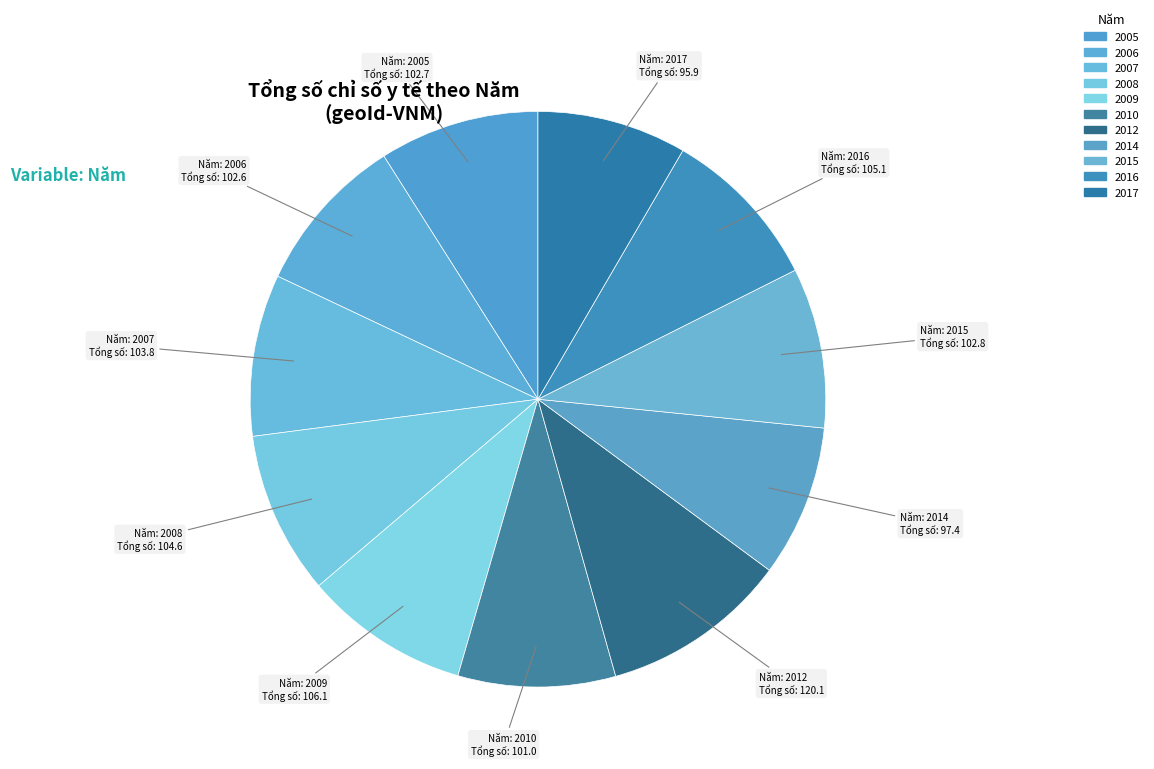

Count the number of slices in the pie.

11